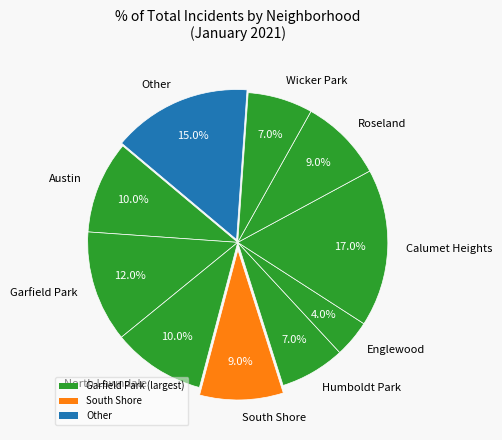

Which slice is the largest?

Calumet Heights